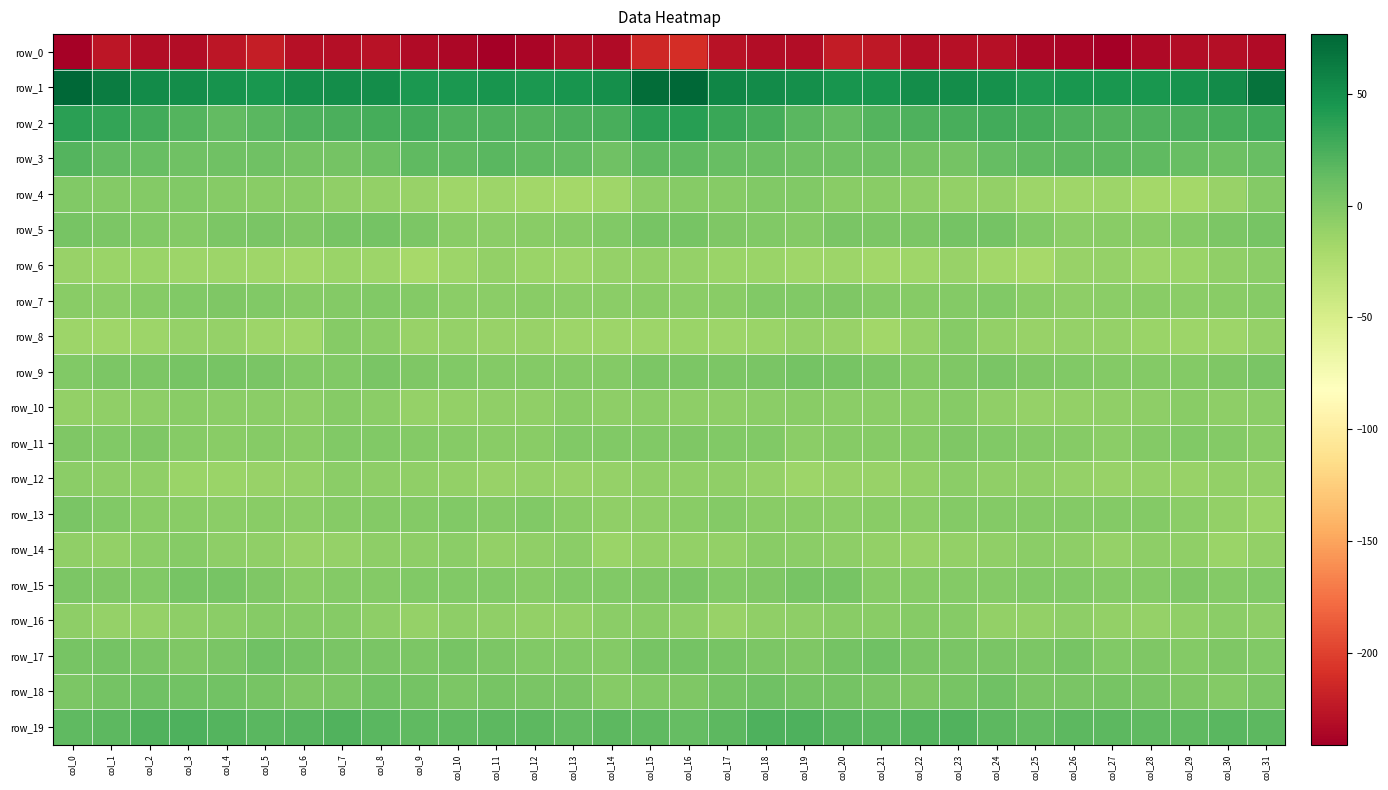

What is the sum of the row_8 values at col_16 and col_17?

-28.1